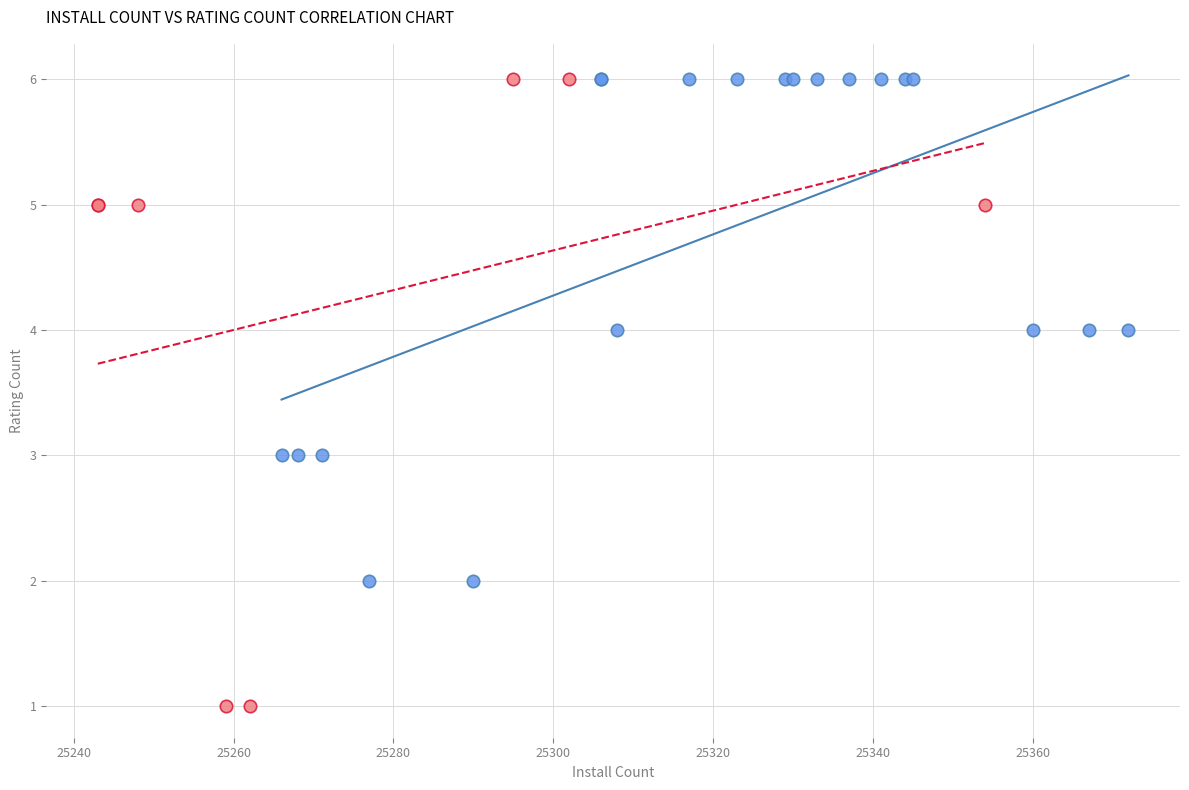

Which series reaches the minimum Y coordinate?

Rating < 5.0